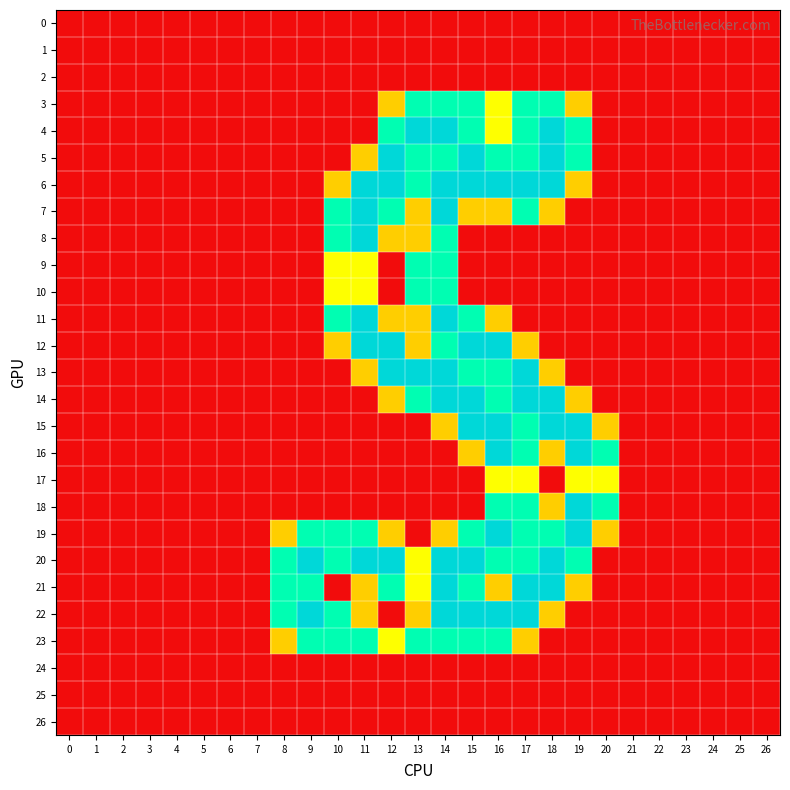

Reading left to right, extract all data points from this chart.

0: 0=0.0	1=0.0	2=0.0	3=0.0	4=0.0	5=0.0	6=0.0	7=0.0	8=0.0	9=0.0	10=0.0	11=0.0	12=0.0	13=0.0	14=0.0	15=0.0	16=0.0	17=0.0	18=0.0	19=0.0	20=0.0	21=0.0	22=0.0	23=0.0	24=0.0	25=0.0	26=0.0
1: 0=0.0	1=0.0	2=0.0	3=0.0	4=0.0	5=0.0	6=0.0	7=0.0	8=0.0	9=0.0	10=0.0	11=0.0	12=0.0	13=0.0	14=0.0	15=0.0	16=0.0	17=0.0	18=0.0	19=0.0	20=0.0	21=0.0	22=0.0	23=0.0	24=0.0	25=0.0	26=0.0
2: 0=0.0	1=0.0	2=0.0	3=0.0	4=0.0	5=0.0	6=0.0	7=0.0	8=0.0	9=0.0	10=0.0	11=0.0	12=0.0	13=0.0	14=0.0	15=0.0	16=0.0	17=0.0	18=0.0	19=0.0	20=0.0	21=0.0	22=0.0	23=0.0	24=0.0	25=0.0	26=0.0
3: 0=0.0	1=0.0	2=0.0	3=0.0	4=0.0	5=0.0	6=0.0	7=0.0	8=0.0	9=0.0	10=0.0	11=0.0	12=0.8	13=1.5	14=1.5	15=1.5	16=1.0	17=1.5	18=1.5	19=0.8	20=0.0	21=0.0	22=0.0	23=0.0	24=0.0	25=0.0	26=0.0
4: 0=0.0	1=0.0	2=0.0	3=0.0	4=0.0	5=0.0	6=0.0	7=0.0	8=0.0	9=0.0	10=0.0	11=0.0	12=1.5	13=2.0	14=2.0	15=1.5	16=1.0	17=1.5	18=2.0	19=1.5	20=0.0	21=0.0	22=0.0	23=0.0	24=0.0	25=0.0	26=0.0
5: 0=0.0	1=0.0	2=0.0	3=0.0	4=0.0	5=0.0	6=0.0	7=0.0	8=0.0	9=0.0	10=0.0	11=0.8	12=2.0	13=1.5	14=1.5	15=2.0	16=1.5	17=1.5	18=2.0	19=1.5	20=0.0	21=0.0	22=0.0	23=0.0	24=0.0	25=0.0	26=0.0
6: 0=0.0	1=0.0	2=0.0	3=0.0	4=0.0	5=0.0	6=0.0	7=0.0	8=0.0	9=0.0	10=0.8	11=2.0	12=2.0	13=1.5	14=2.0	15=2.0	16=2.0	17=2.0	18=2.0	19=0.8	20=0.0	21=0.0	22=0.0	23=0.0	24=0.0	25=0.0	26=0.0
7: 0=0.0	1=0.0	2=0.0	3=0.0	4=0.0	5=0.0	6=0.0	7=0.0	8=0.0	9=0.0	10=1.5	11=2.0	12=1.5	13=0.8	14=2.0	15=0.8	16=0.8	17=1.5	18=0.8	19=0.0	20=0.0	21=0.0	22=0.0	23=0.0	24=0.0	25=0.0	26=0.0
8: 0=0.0	1=0.0	2=0.0	3=0.0	4=0.0	5=0.0	6=0.0	7=0.0	8=0.0	9=0.0	10=1.5	11=2.0	12=0.8	13=0.8	14=1.5	15=0.0	16=0.0	17=0.0	18=0.0	19=0.0	20=0.0	21=0.0	22=0.0	23=0.0	24=0.0	25=0.0	26=0.0
9: 0=0.0	1=0.0	2=0.0	3=0.0	4=0.0	5=0.0	6=0.0	7=0.0	8=0.0	9=0.0	10=1.0	11=1.0	12=0.0	13=1.5	14=1.5	15=0.0	16=0.0	17=0.0	18=0.0	19=0.0	20=0.0	21=0.0	22=0.0	23=0.0	24=0.0	25=0.0	26=0.0
10: 0=0.0	1=0.0	2=0.0	3=0.0	4=0.0	5=0.0	6=0.0	7=0.0	8=0.0	9=0.0	10=1.0	11=1.0	12=0.0	13=1.5	14=1.5	15=0.0	16=0.0	17=0.0	18=0.0	19=0.0	20=0.0	21=0.0	22=0.0	23=0.0	24=0.0	25=0.0	26=0.0
11: 0=0.0	1=0.0	2=0.0	3=0.0	4=0.0	5=0.0	6=0.0	7=0.0	8=0.0	9=0.0	10=1.5	11=2.0	12=0.8	13=0.8	14=2.0	15=1.5	16=0.8	17=0.0	18=0.0	19=0.0	20=0.0	21=0.0	22=0.0	23=0.0	24=0.0	25=0.0	26=0.0
12: 0=0.0	1=0.0	2=0.0	3=0.0	4=0.0	5=0.0	6=0.0	7=0.0	8=0.0	9=0.0	10=0.8	11=2.0	12=2.0	13=0.8	14=1.5	15=2.0	16=2.0	17=0.8	18=0.0	19=0.0	20=0.0	21=0.0	22=0.0	23=0.0	24=0.0	25=0.0	26=0.0
13: 0=0.0	1=0.0	2=0.0	3=0.0	4=0.0	5=0.0	6=0.0	7=0.0	8=0.0	9=0.0	10=0.0	11=0.8	12=2.0	13=2.0	14=2.0	15=1.5	16=1.5	17=2.0	18=0.8	19=0.0	20=0.0	21=0.0	22=0.0	23=0.0	24=0.0	25=0.0	26=0.0
14: 0=0.0	1=0.0	2=0.0	3=0.0	4=0.0	5=0.0	6=0.0	7=0.0	8=0.0	9=0.0	10=0.0	11=0.0	12=0.8	13=1.5	14=2.0	15=2.0	16=1.5	17=2.0	18=2.0	19=0.8	20=0.0	21=0.0	22=0.0	23=0.0	24=0.0	25=0.0	26=0.0
15: 0=0.0	1=0.0	2=0.0	3=0.0	4=0.0	5=0.0	6=0.0	7=0.0	8=0.0	9=0.0	10=0.0	11=0.0	12=0.0	13=0.0	14=0.8	15=2.0	16=2.0	17=1.5	18=2.0	19=2.0	20=0.8	21=0.0	22=0.0	23=0.0	24=0.0	25=0.0	26=0.0
16: 0=0.0	1=0.0	2=0.0	3=0.0	4=0.0	5=0.0	6=0.0	7=0.0	8=0.0	9=0.0	10=0.0	11=0.0	12=0.0	13=0.0	14=0.0	15=0.8	16=2.0	17=1.5	18=0.8	19=2.0	20=1.5	21=0.0	22=0.0	23=0.0	24=0.0	25=0.0	26=0.0
17: 0=0.0	1=0.0	2=0.0	3=0.0	4=0.0	5=0.0	6=0.0	7=0.0	8=0.0	9=0.0	10=0.0	11=0.0	12=0.0	13=0.0	14=0.0	15=0.0	16=1.0	17=1.0	18=0.0	19=1.0	20=1.0	21=0.0	22=0.0	23=0.0	24=0.0	25=0.0	26=0.0
18: 0=0.0	1=0.0	2=0.0	3=0.0	4=0.0	5=0.0	6=0.0	7=0.0	8=0.0	9=0.0	10=0.0	11=0.0	12=0.0	13=0.0	14=0.0	15=0.0	16=1.5	17=1.5	18=0.8	19=2.0	20=1.5	21=0.0	22=0.0	23=0.0	24=0.0	25=0.0	26=0.0
19: 0=0.0	1=0.0	2=0.0	3=0.0	4=0.0	5=0.0	6=0.0	7=0.0	8=0.8	9=1.5	10=1.5	11=1.5	12=0.8	13=0.0	14=0.8	15=1.5	16=2.0	17=1.5	18=1.5	19=2.0	20=0.8	21=0.0	22=0.0	23=0.0	24=0.0	25=0.0	26=0.0
20: 0=0.0	1=0.0	2=0.0	3=0.0	4=0.0	5=0.0	6=0.0	7=0.0	8=1.5	9=2.0	10=1.5	11=2.0	12=2.0	13=1.0	14=2.0	15=2.0	16=1.5	17=1.5	18=2.0	19=1.5	20=0.0	21=0.0	22=0.0	23=0.0	24=0.0	25=0.0	26=0.0
21: 0=0.0	1=0.0	2=0.0	3=0.0	4=0.0	5=0.0	6=0.0	7=0.0	8=1.5	9=1.5	10=0.0	11=0.8	12=1.5	13=1.0	14=2.0	15=1.5	16=0.8	17=2.0	18=2.0	19=0.8	20=0.0	21=0.0	22=0.0	23=0.0	24=0.0	25=0.0	26=0.0
22: 0=0.0	1=0.0	2=0.0	3=0.0	4=0.0	5=0.0	6=0.0	7=0.0	8=1.5	9=2.0	10=1.5	11=0.8	12=0.0	13=0.8	14=2.0	15=2.0	16=2.0	17=2.0	18=0.8	19=0.0	20=0.0	21=0.0	22=0.0	23=0.0	24=0.0	25=0.0	26=0.0
23: 0=0.0	1=0.0	2=0.0	3=0.0	4=0.0	5=0.0	6=0.0	7=0.0	8=0.8	9=1.5	10=1.5	11=1.5	12=1.0	13=1.5	14=1.5	15=1.5	16=1.5	17=0.8	18=0.0	19=0.0	20=0.0	21=0.0	22=0.0	23=0.0	24=0.0	25=0.0	26=0.0
24: 0=0.0	1=0.0	2=0.0	3=0.0	4=0.0	5=0.0	6=0.0	7=0.0	8=0.0	9=0.0	10=0.0	11=0.0	12=0.0	13=0.0	14=0.0	15=0.0	16=0.0	17=0.0	18=0.0	19=0.0	20=0.0	21=0.0	22=0.0	23=0.0	24=0.0	25=0.0	26=0.0
25: 0=0.0	1=0.0	2=0.0	3=0.0	4=0.0	5=0.0	6=0.0	7=0.0	8=0.0	9=0.0	10=0.0	11=0.0	12=0.0	13=0.0	14=0.0	15=0.0	16=0.0	17=0.0	18=0.0	19=0.0	20=0.0	21=0.0	22=0.0	23=0.0	24=0.0	25=0.0	26=0.0
26: 0=0.0	1=0.0	2=0.0	3=0.0	4=0.0	5=0.0	6=0.0	7=0.0	8=0.0	9=0.0	10=0.0	11=0.0	12=0.0	13=0.0	14=0.0	15=0.0	16=0.0	17=0.0	18=0.0	19=0.0	20=0.0	21=0.0	22=0.0	23=0.0	24=0.0	25=0.0	26=0.0